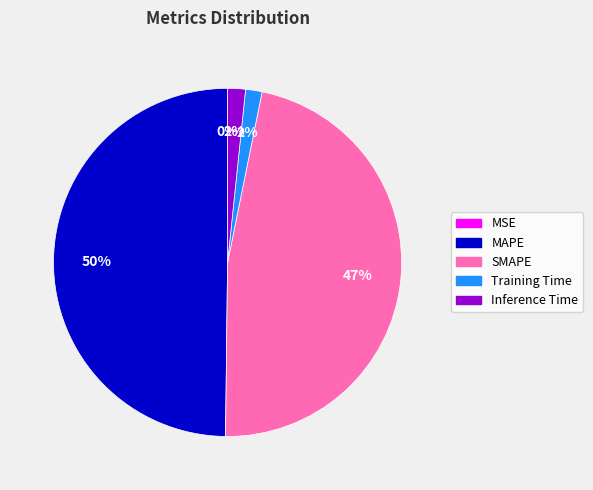

To the nearest percent, what percentage of the pie is SMAPE?

47%